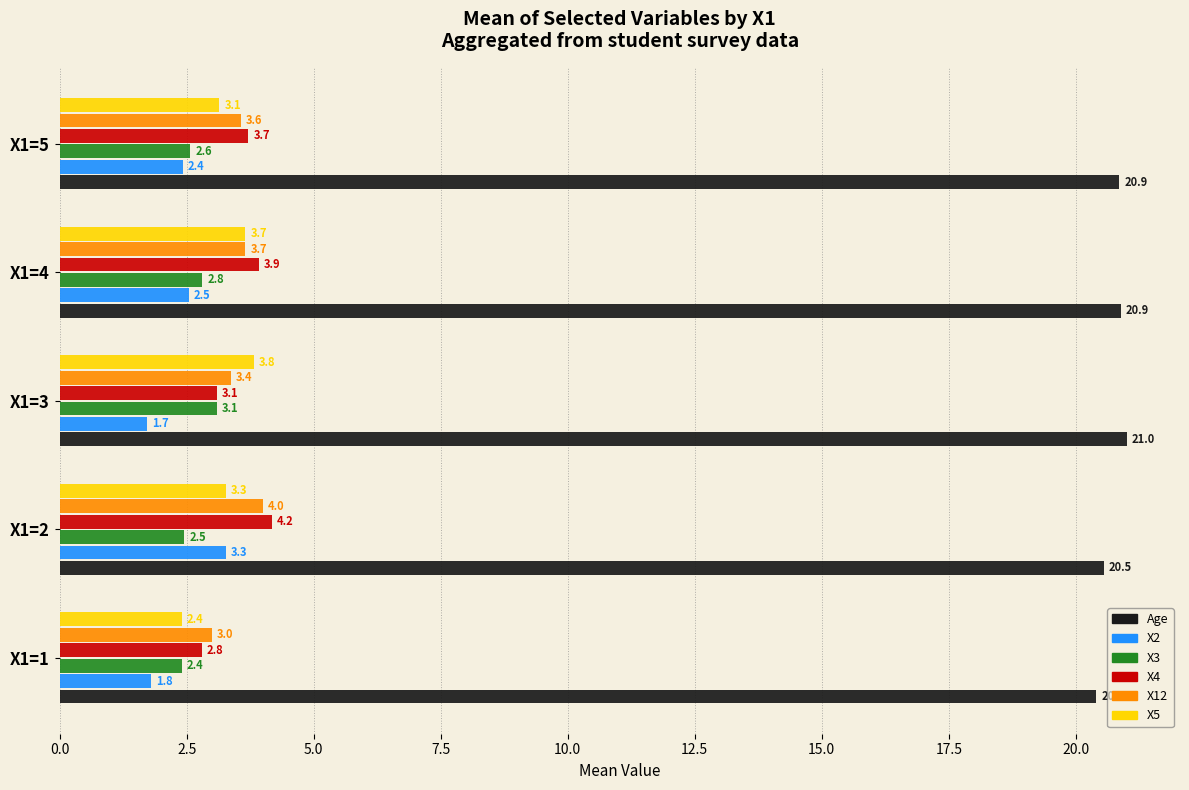

The value of X4 at X1=5 is 3.7. True or false?

True